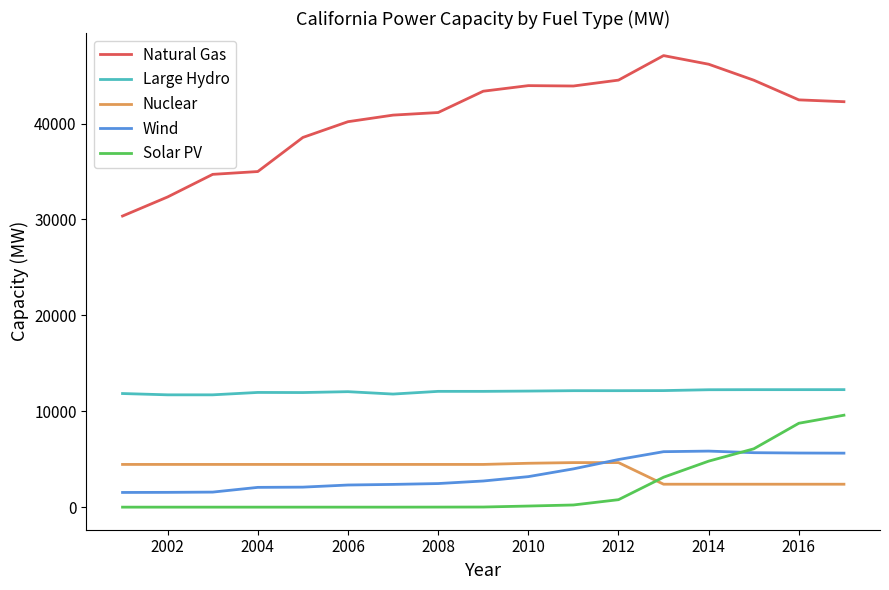

What is the lowest value of the Wind series?

1534